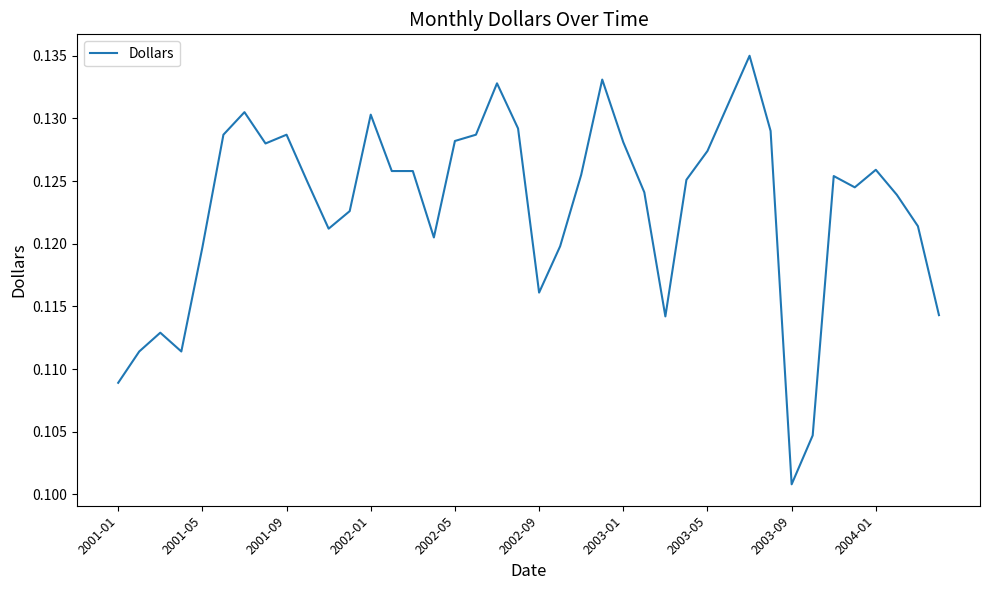

How many lines are shown in the chart?

1